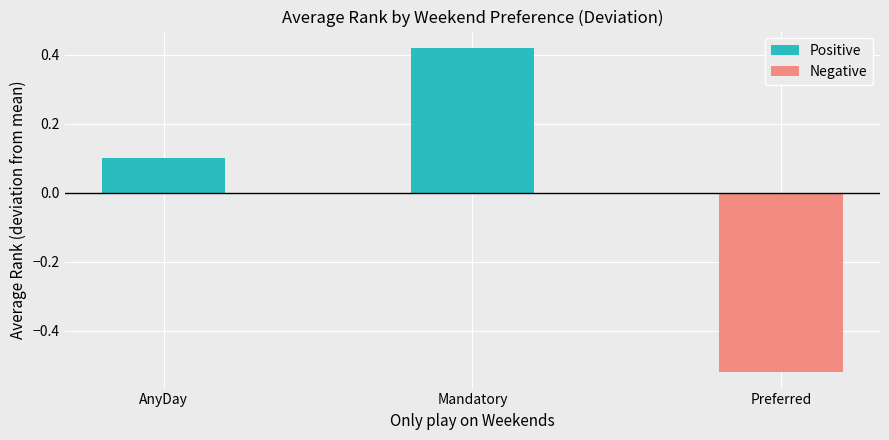

What is the smallest value displayed?

-0.5